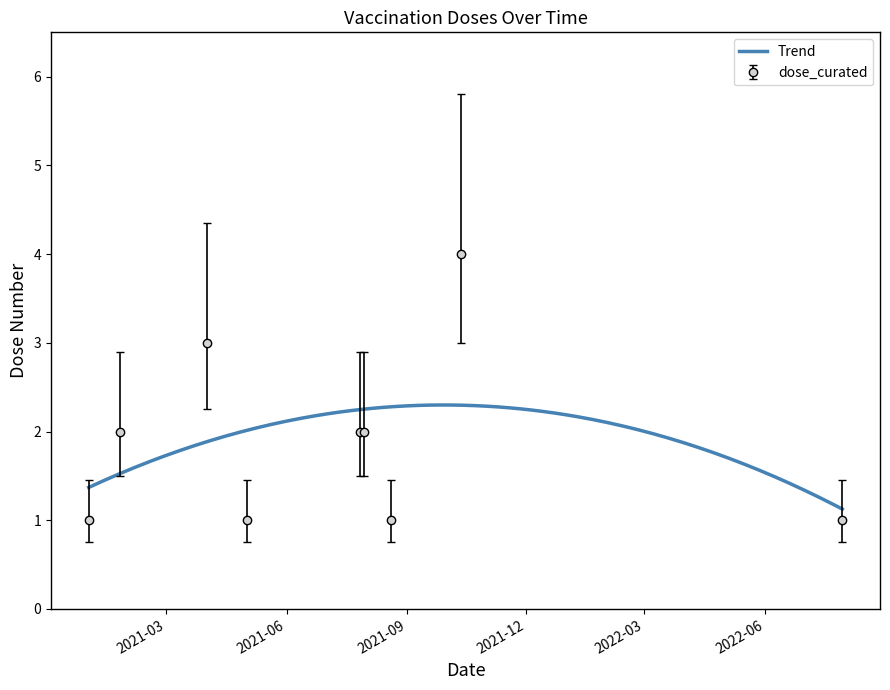

What is the highest value of the Trend series?

2.3